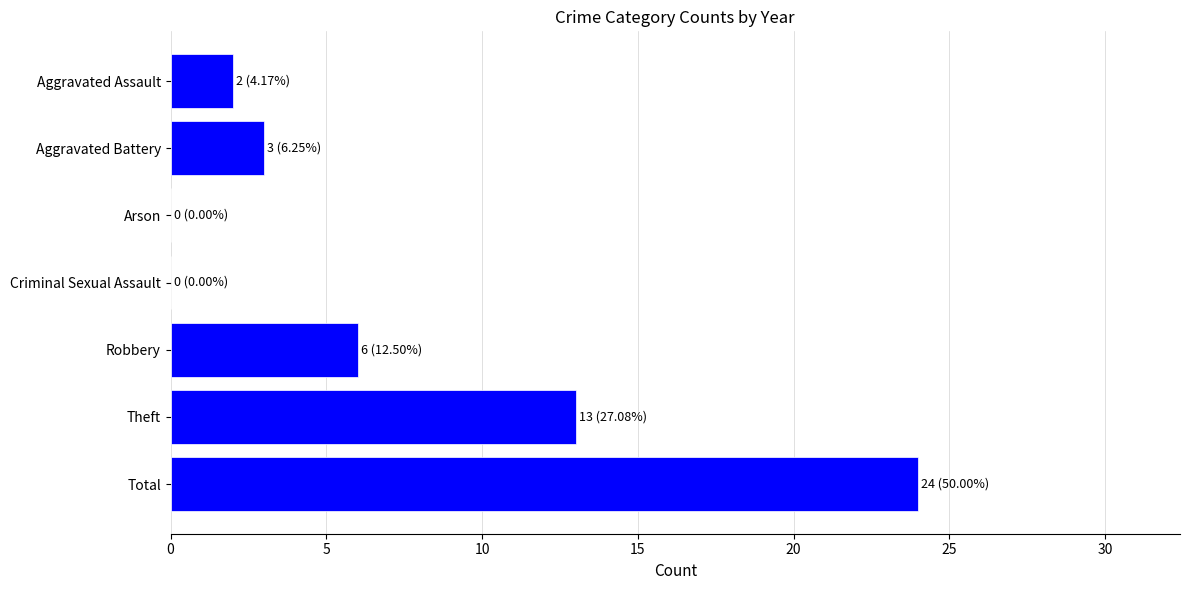

What is the greatest value displayed?

24